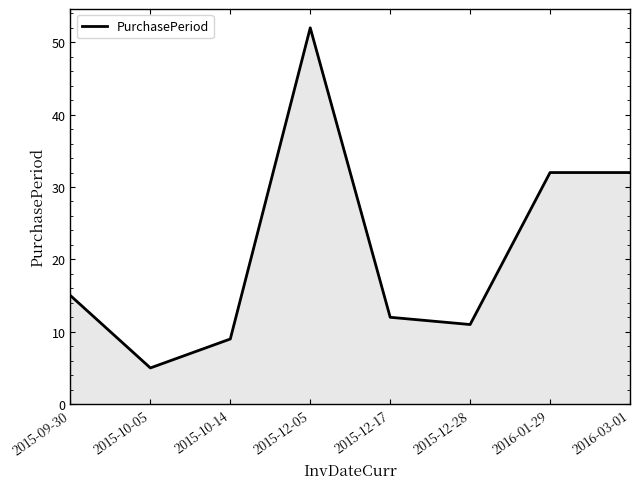

What position from the right is 2016-01-29?

2